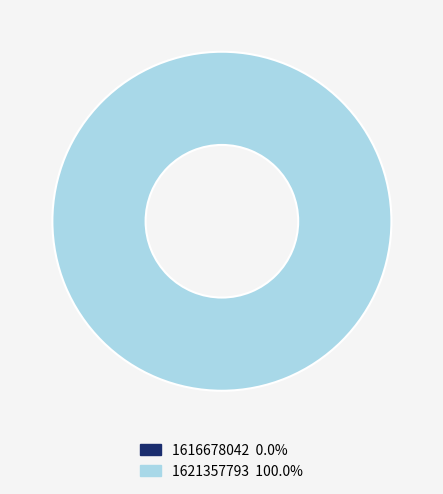

Count the number of slices in the pie.

2